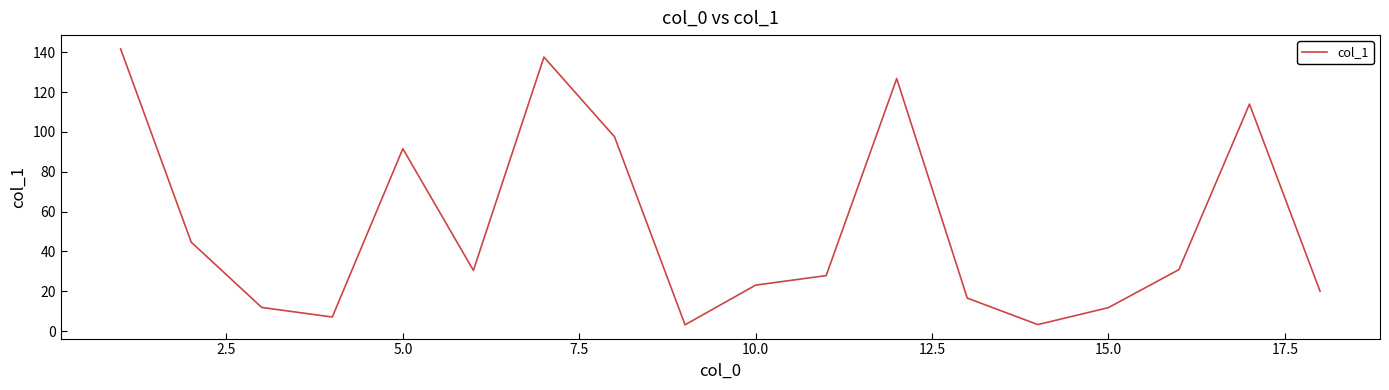

What is the difference between the maximum and minimum values?

138.5